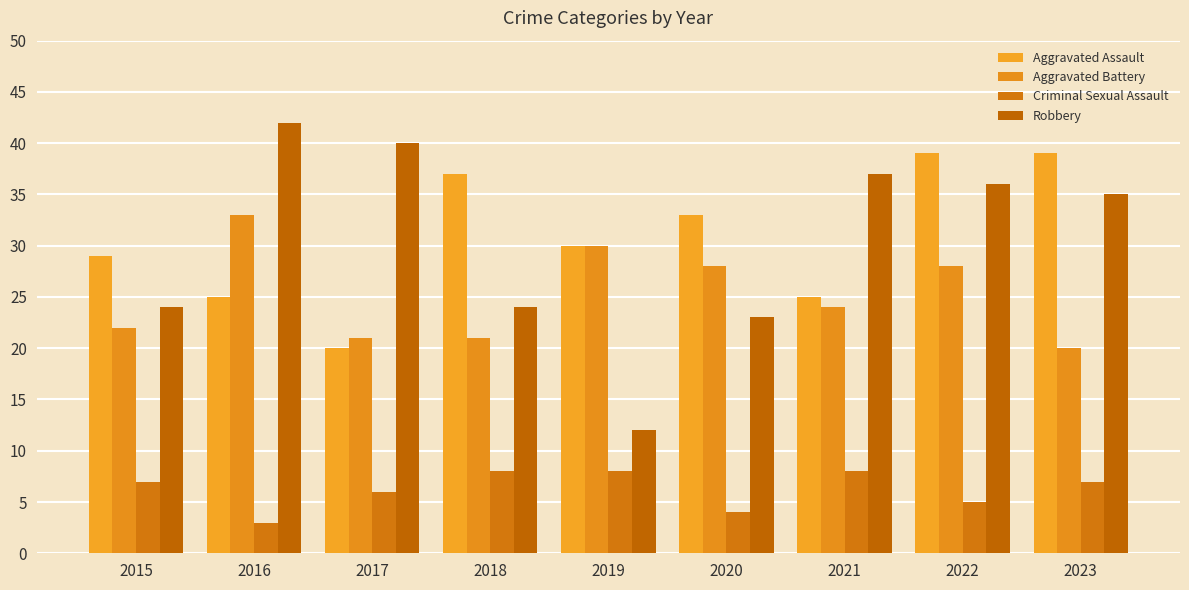

How many values in the Aggravated Assault series are below 30?

4